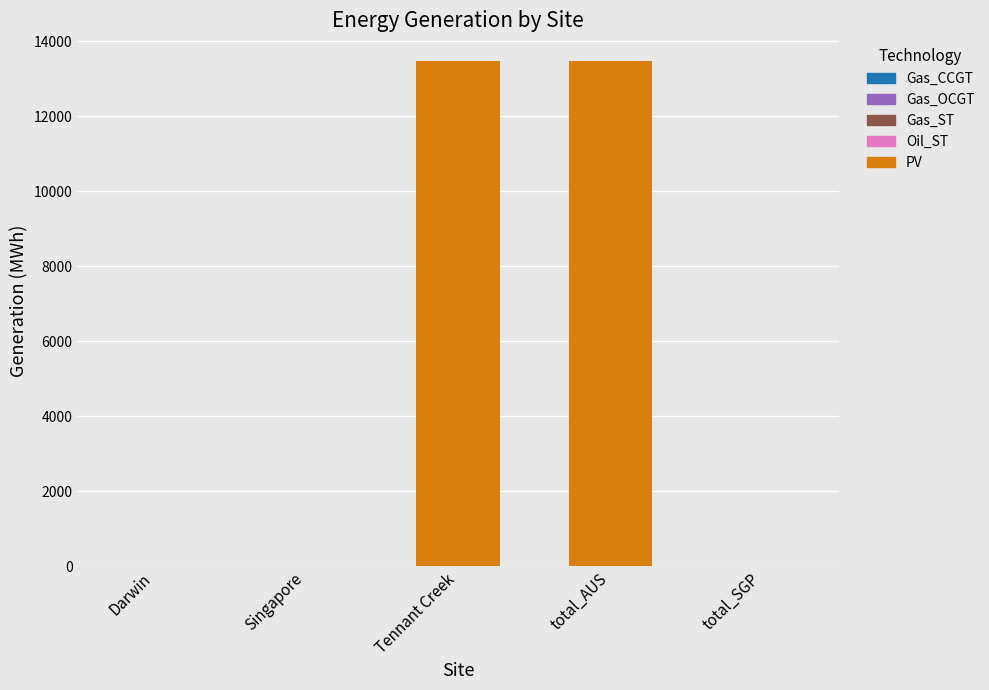

Reading left to right, extract all data points from this chart.

Darwin=0.0	Singapore=0.0	Tennant Creek=13479.7	total_AUS=13479.7	total_SGP=0.0